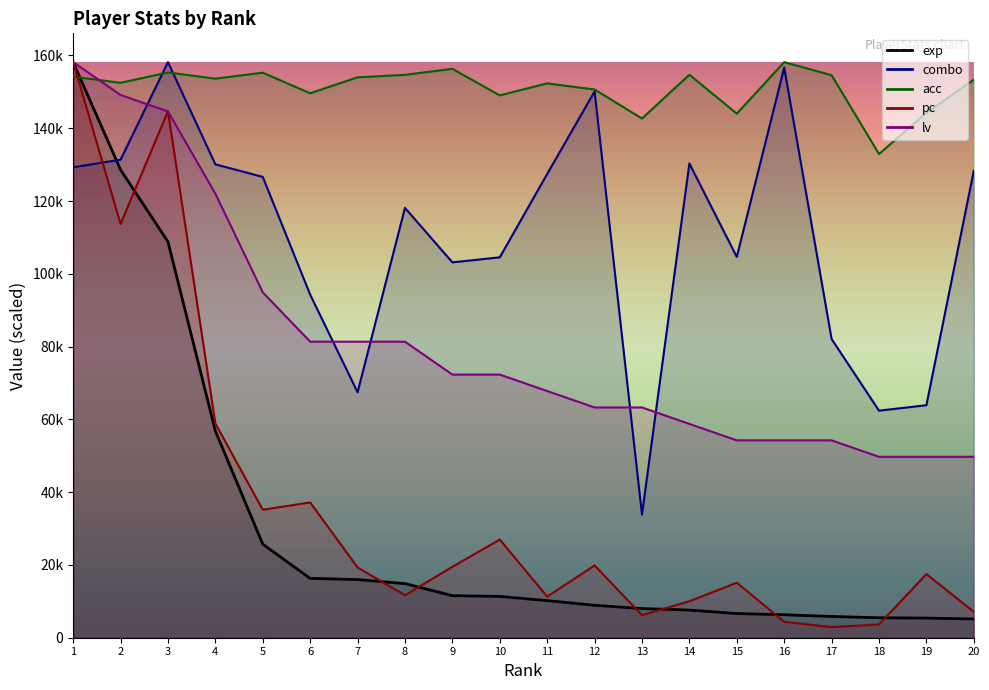

Which series has the largest range (max minus min)?

pc